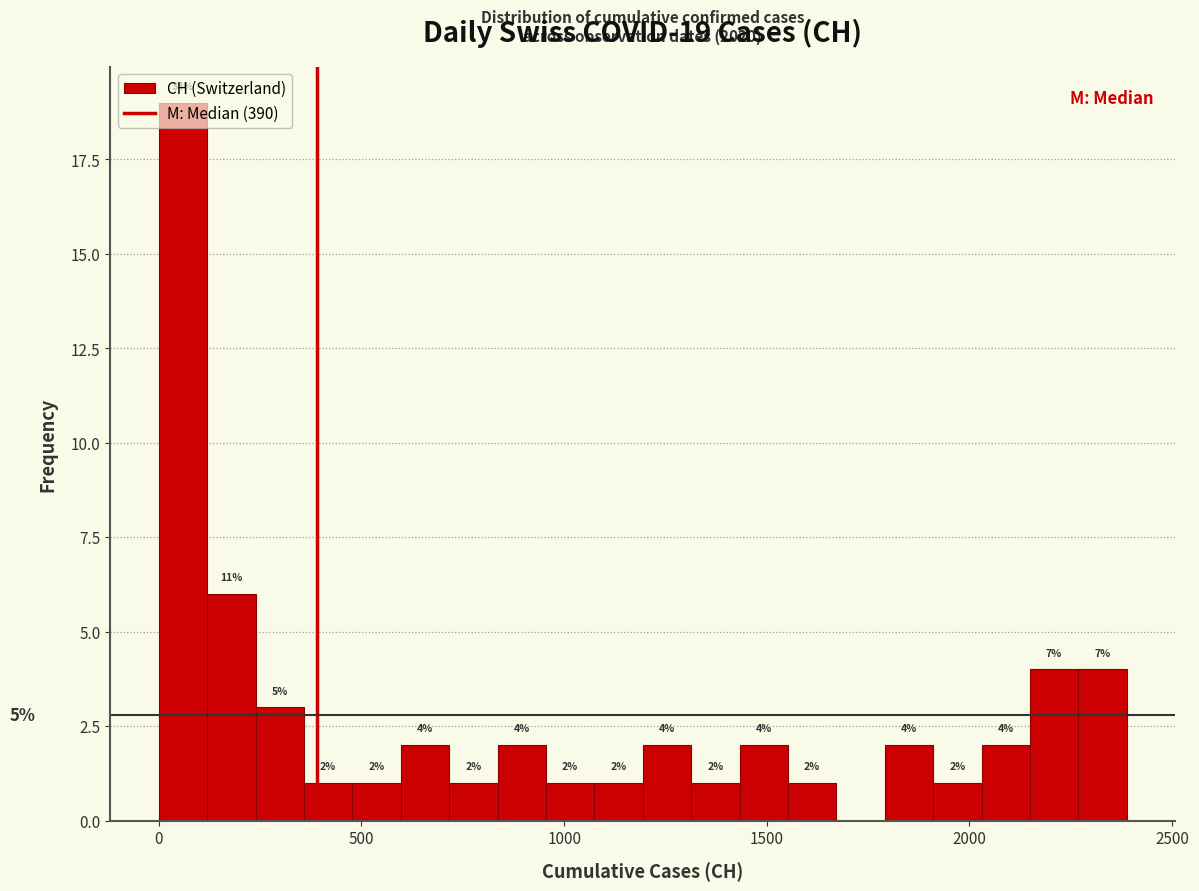

Around what value on the x-axis is the tallest bar? Give the approximate position of its centre, as read against the axis.

50